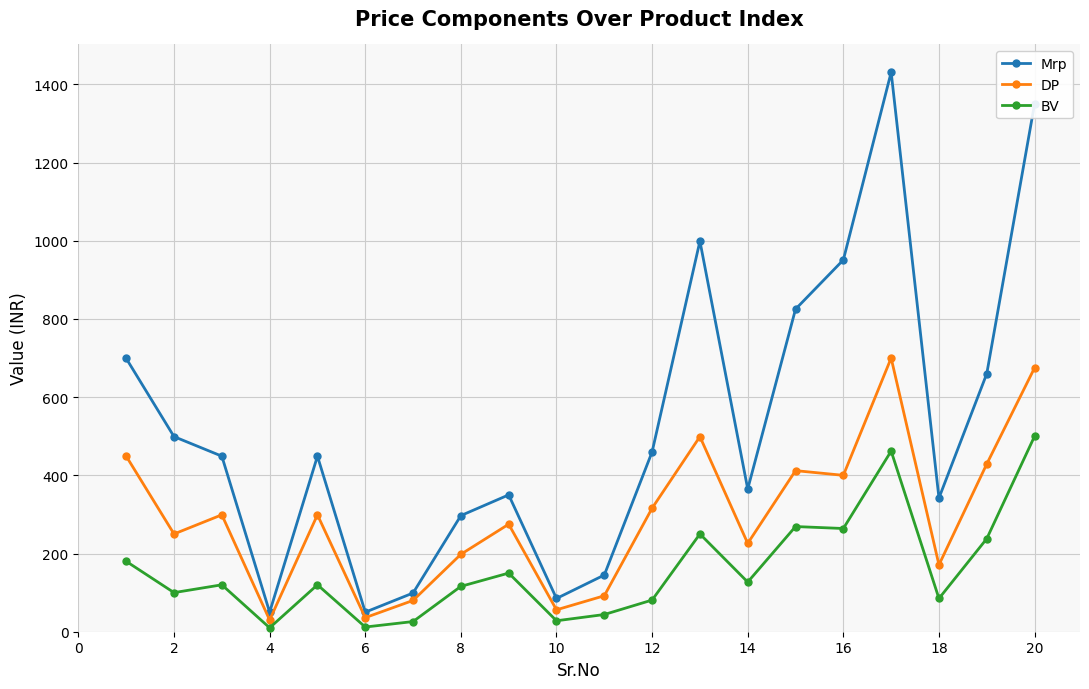

Which series has the largest range (max minus min)?

Mrp